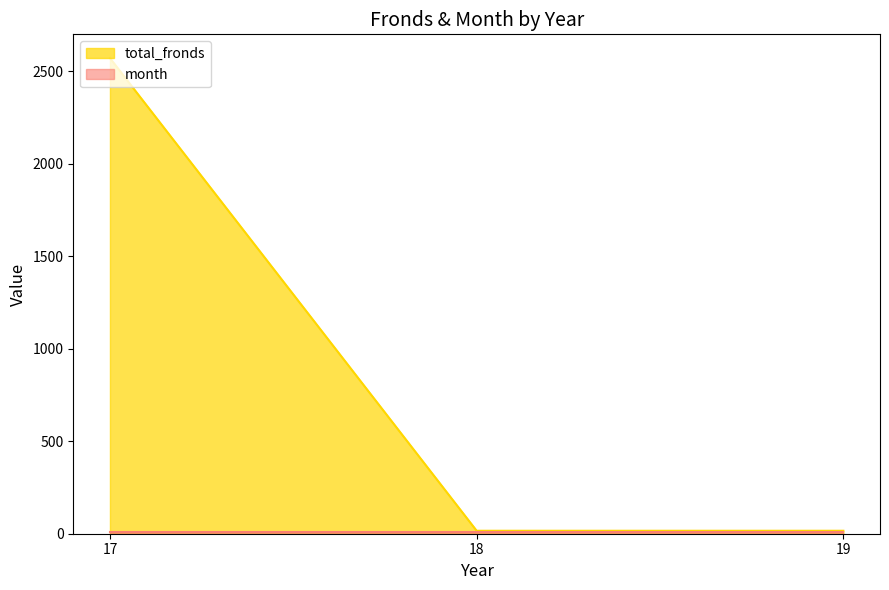

True or false: the data shows 3 at 18.

False